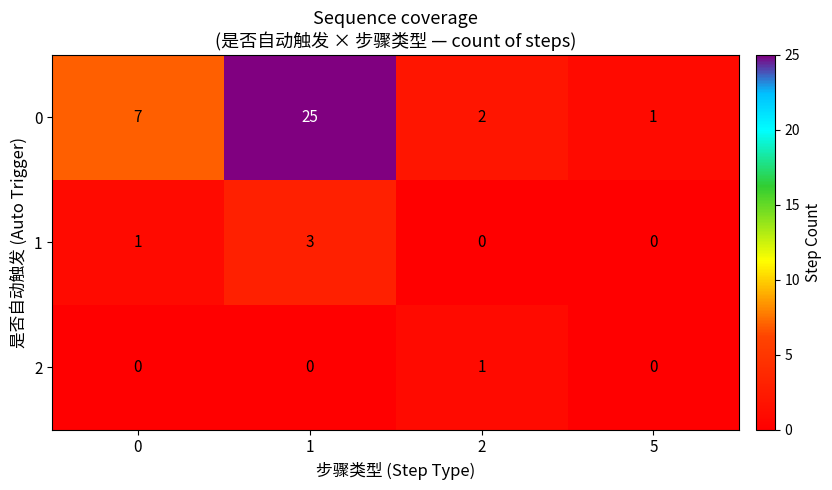

Which series has the largest range (max minus min)?

0